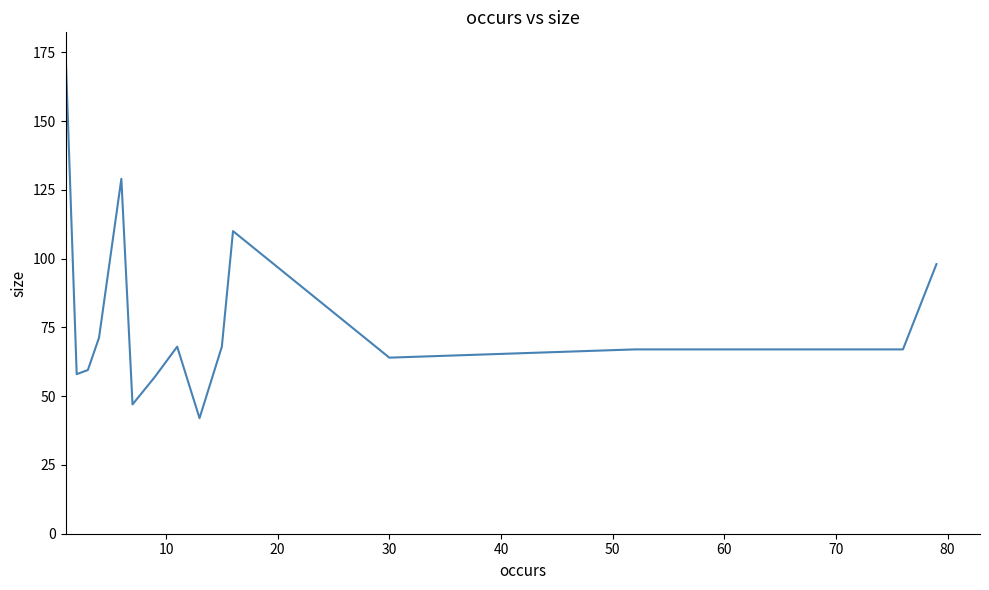

What is the minimum value shown in the chart?

42.0